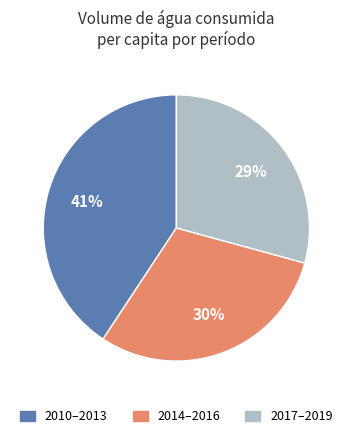

To the nearest percent, what is the average slice percentage?

33%